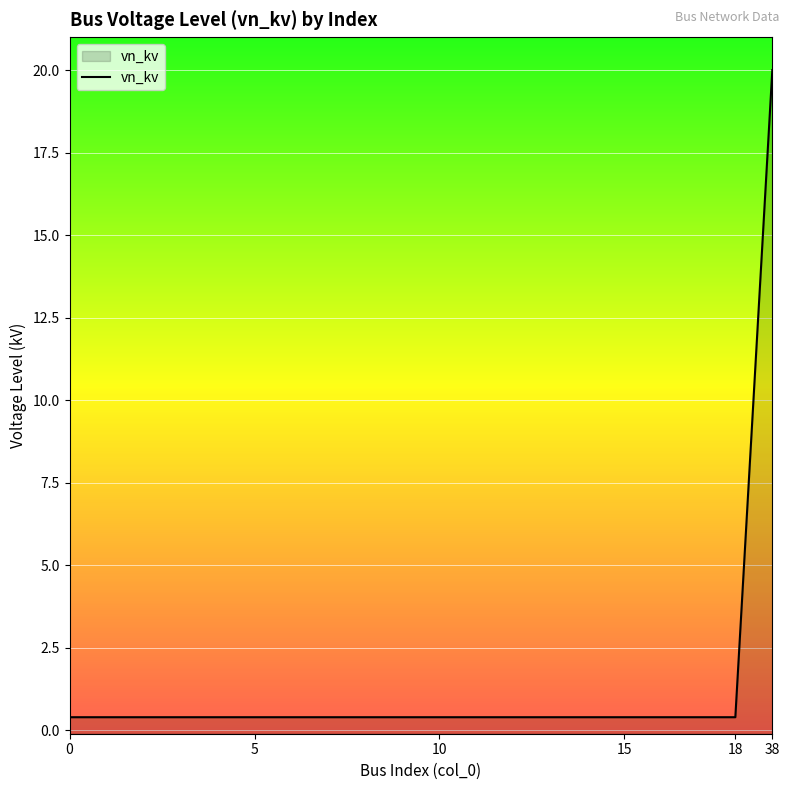

Count the number of data series in this chart.

1